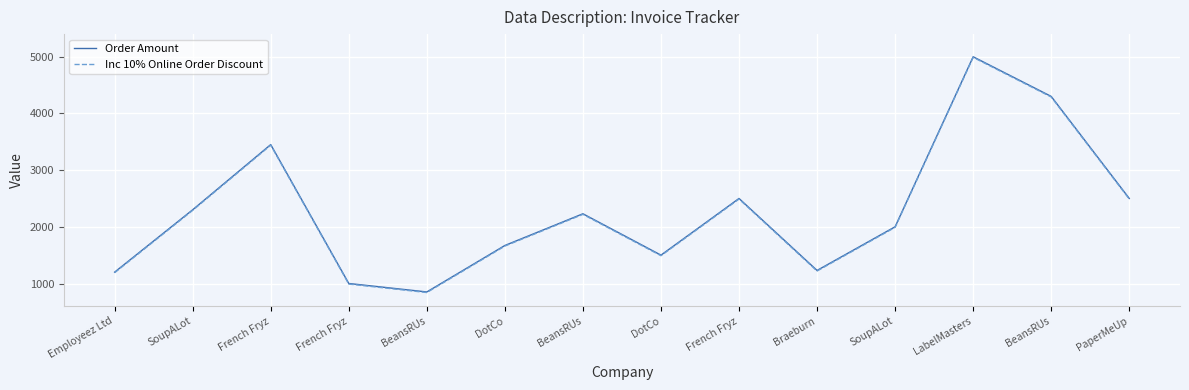

At which label does Order Amount reach its minimum?

BeansRUs